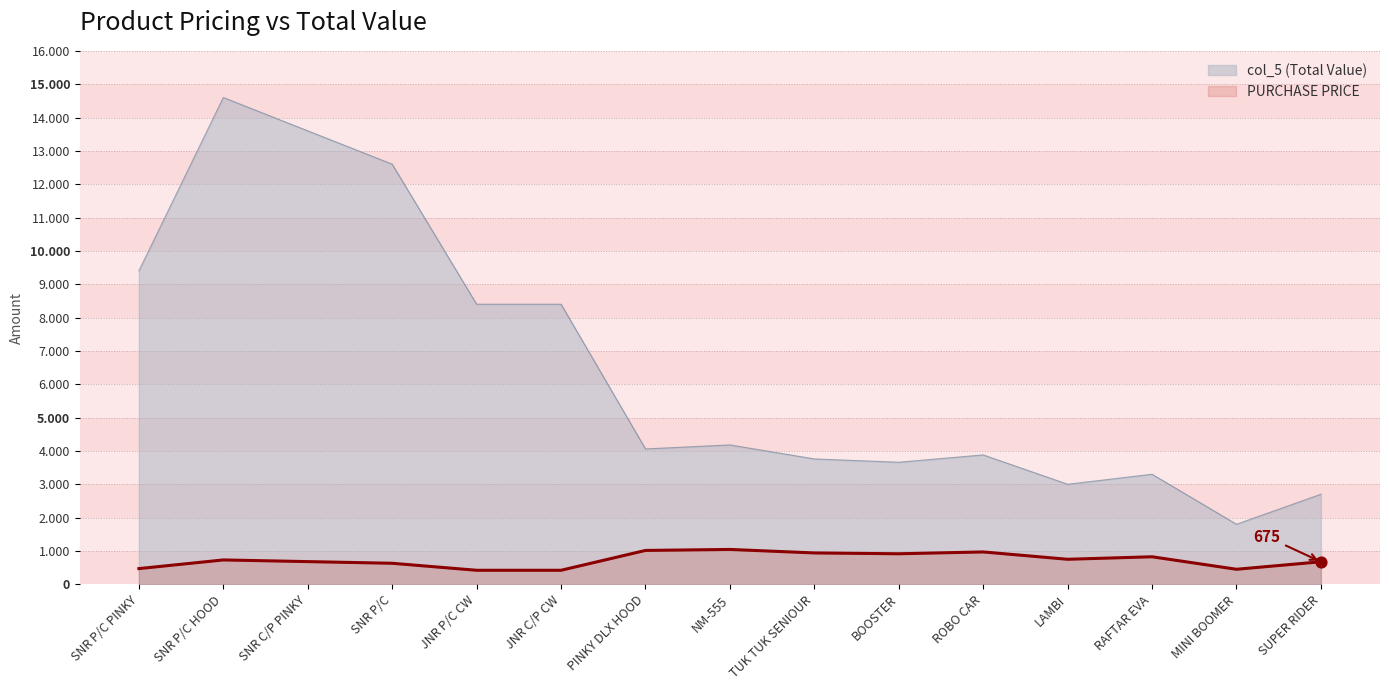

What are all the series names shown in the legend?

col_5 (Total Value), PURCHASE PRICE